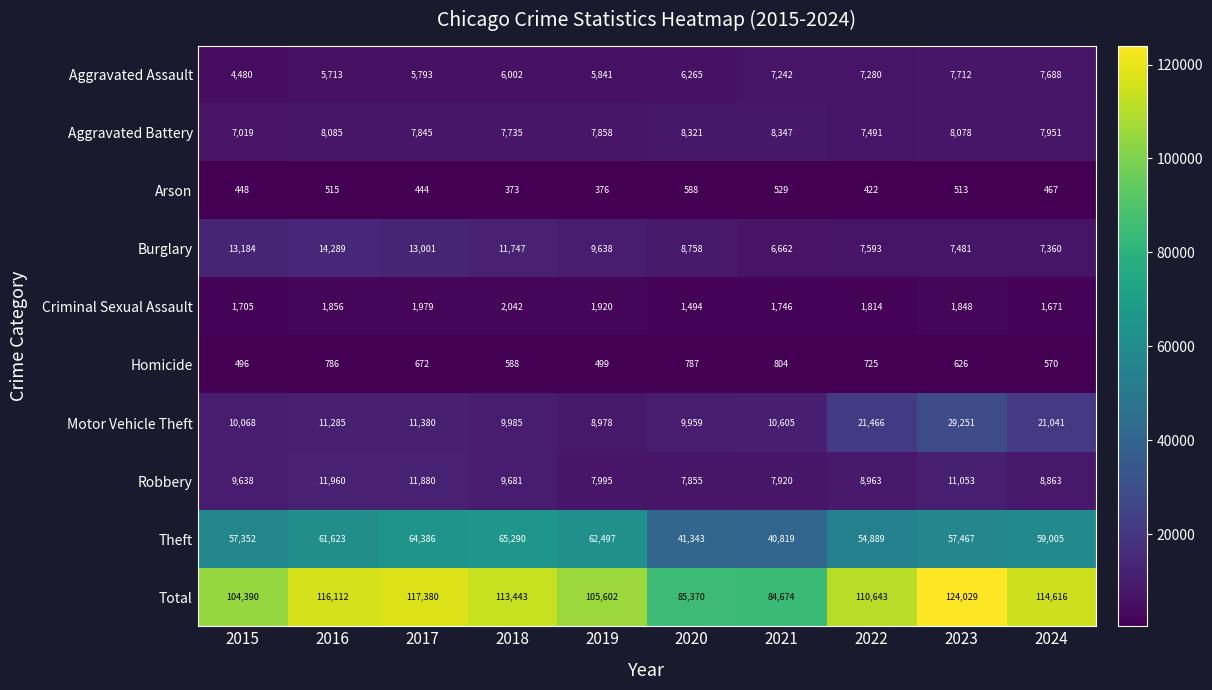

How many series are shown in this chart?

10